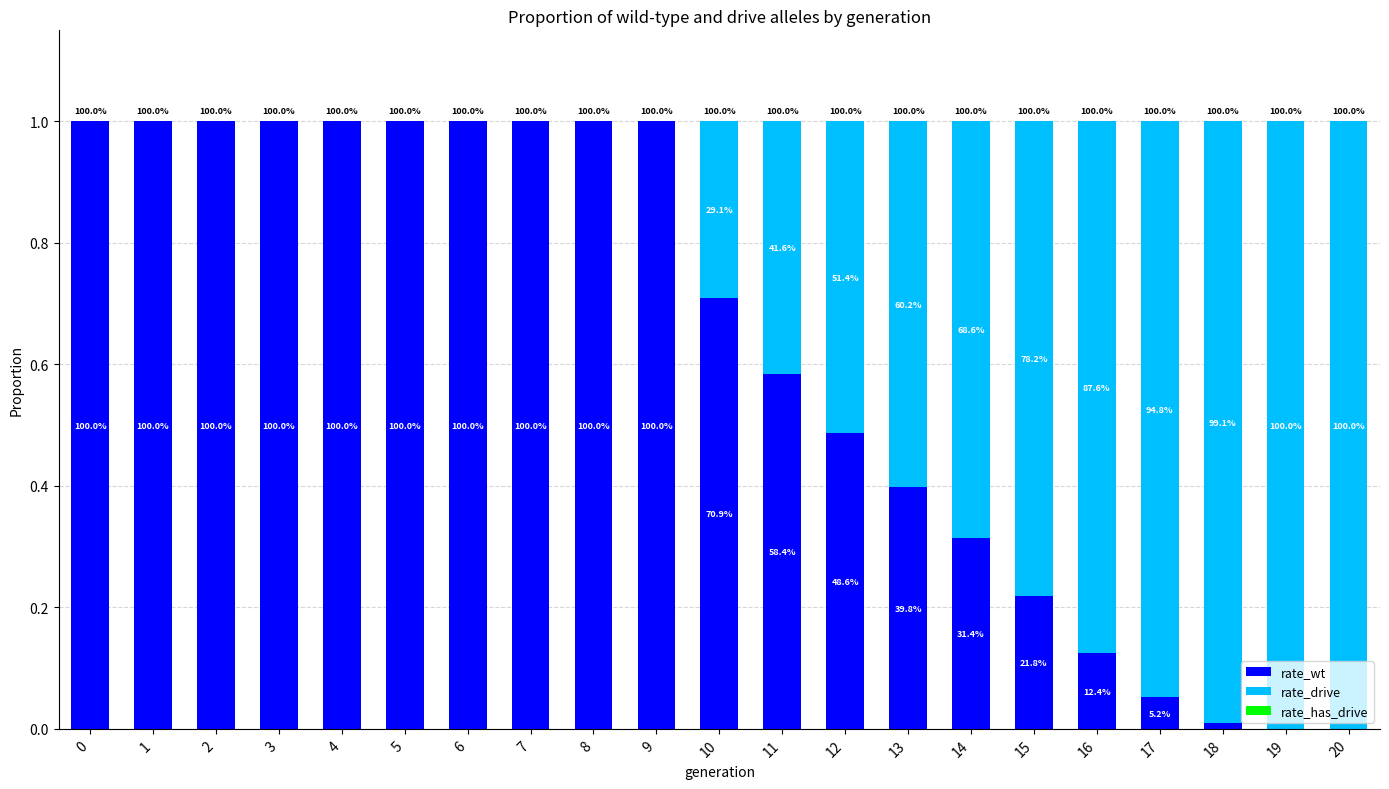

Rank the series at 14 from lowest to highest value.

rate_has_drive, rate_wt, rate_drive